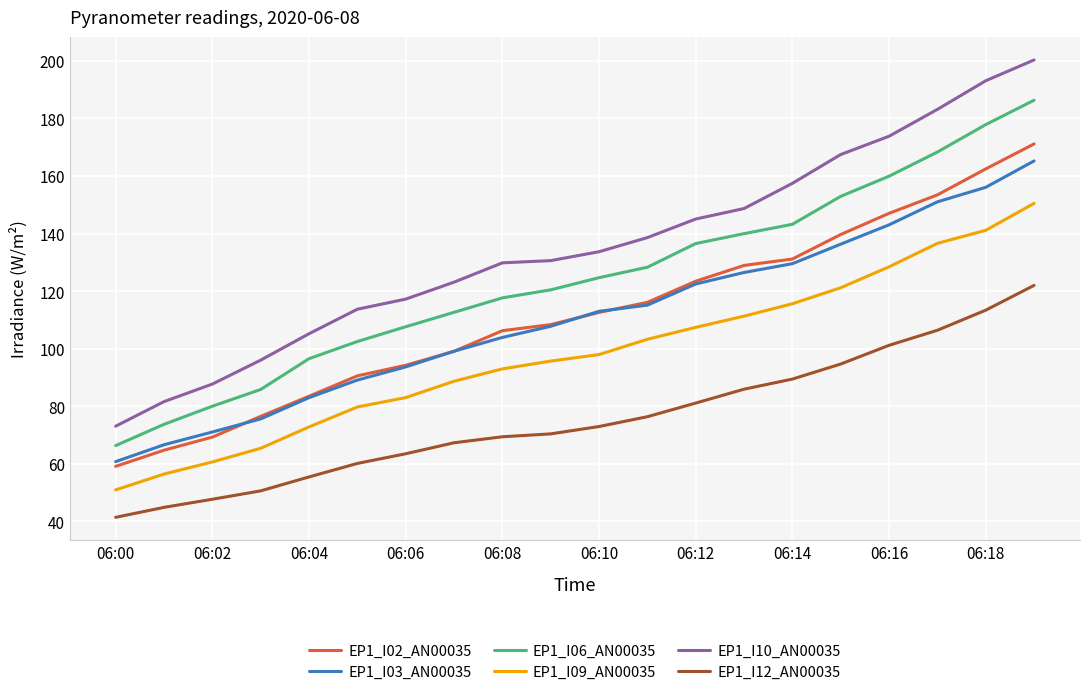

True or false: EP1_I12_AN00035 and EP1_I09_AN00035 cross at least once.

False